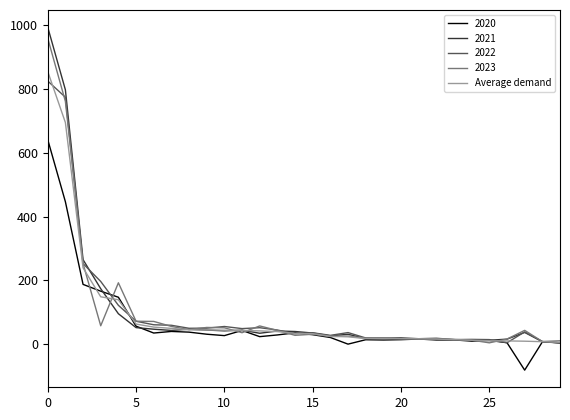

Which series has the largest range (max minus min)?

2021